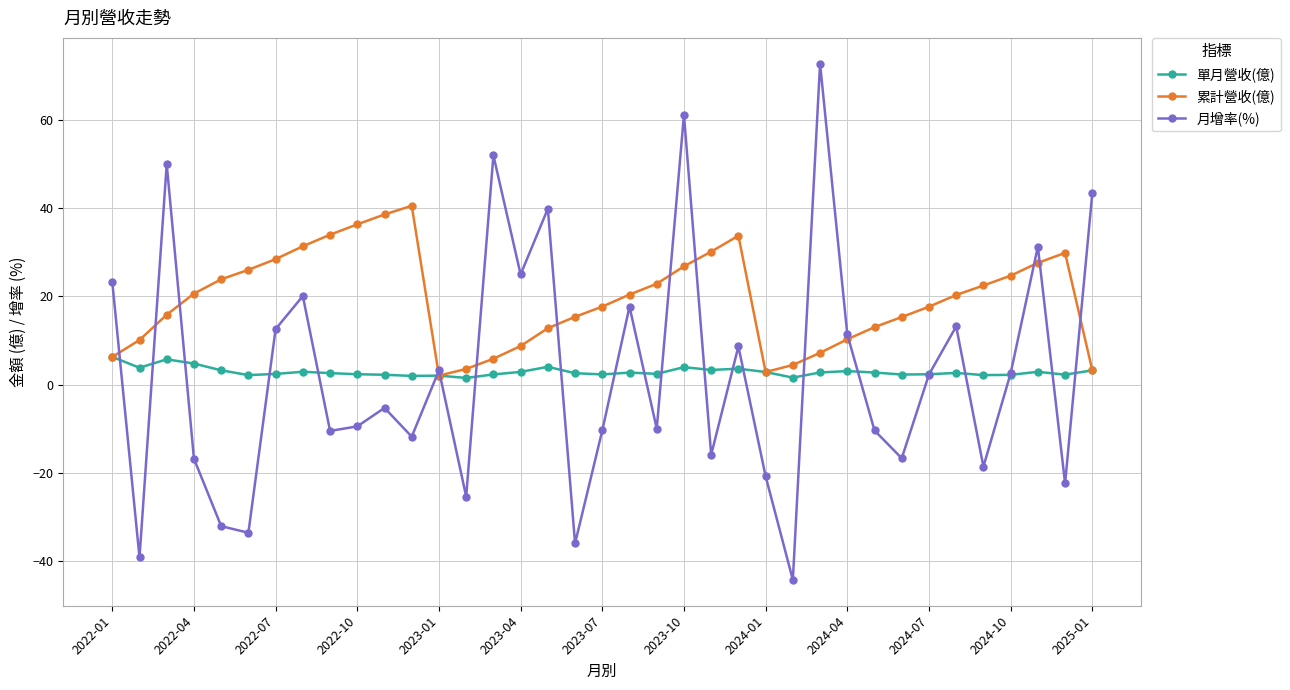

Rank the series by their maximum value, from highest to lowest.

月增率(%), 累計營收(億), 單月營收(億)